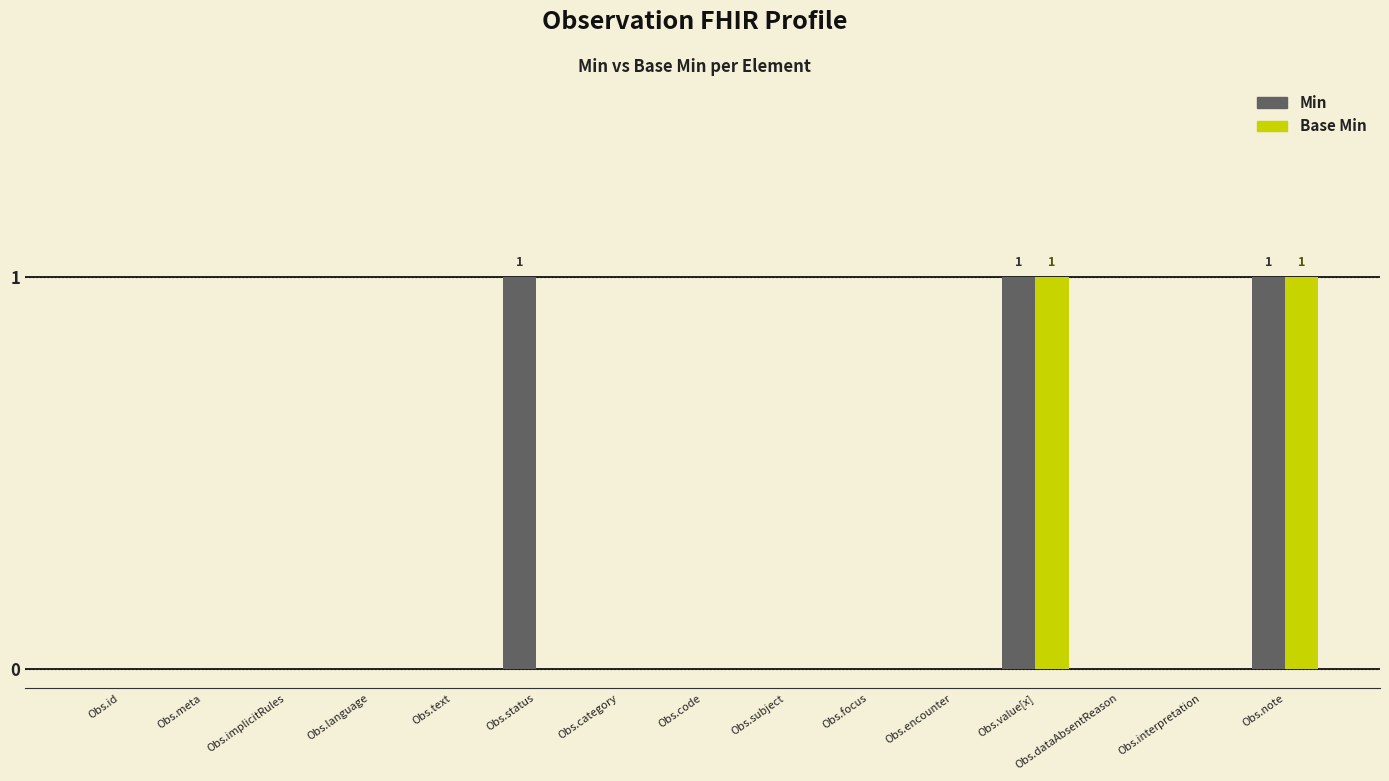

Reading right to left, list all the values displayed in this chart.

Min: Obs.note=1	Obs.interpretation=0	Obs.dataAbsentReason=0	Obs.value[x]=1	Obs.encounter=0	Obs.focus=0	Obs.subject=0	Obs.code=0	Obs.category=0	Obs.status=1	Obs.text=0	Obs.language=0	Obs.implicitRules=0	Obs.meta=0	Obs.id=0
Base Min: Obs.note=1	Obs.interpretation=0	Obs.dataAbsentReason=0	Obs.value[x]=1	Obs.encounter=0	Obs.focus=0	Obs.subject=0	Obs.code=0	Obs.category=0	Obs.status=0	Obs.text=0	Obs.language=0	Obs.implicitRules=0	Obs.meta=0	Obs.id=0